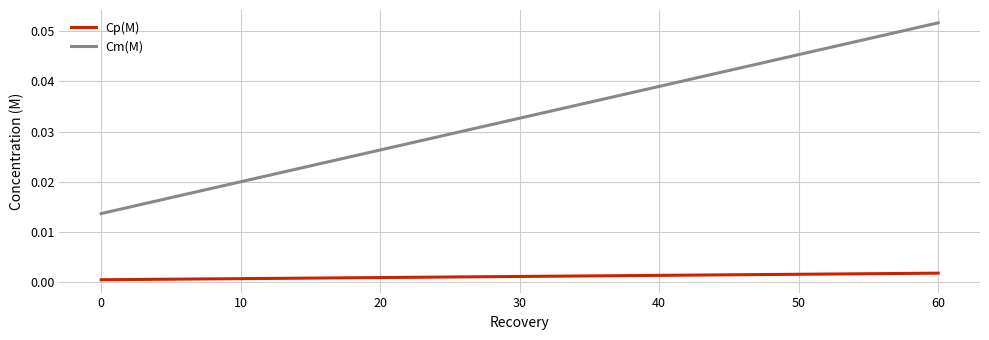

True or false: Cp(M) and Cm(M) intersect in this chart.

False